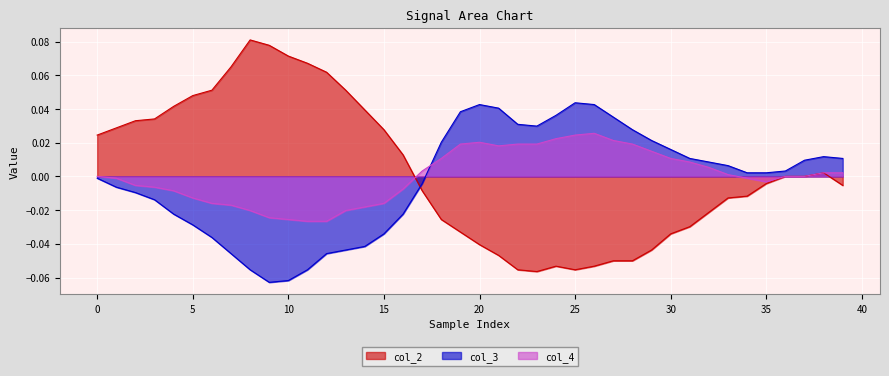

In col_4, how many points are lower than both neighbors (excluding endpoints)?

2